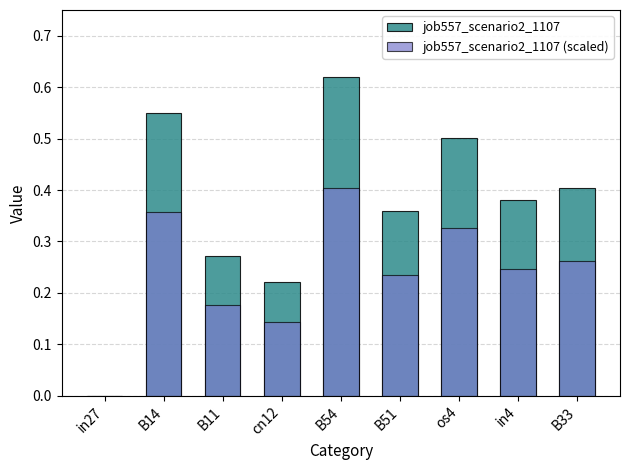

Is the value of job557_scenario2_1107 at B33 greater than the value of job557_scenario2_1107 (scaled) at B33?

Yes